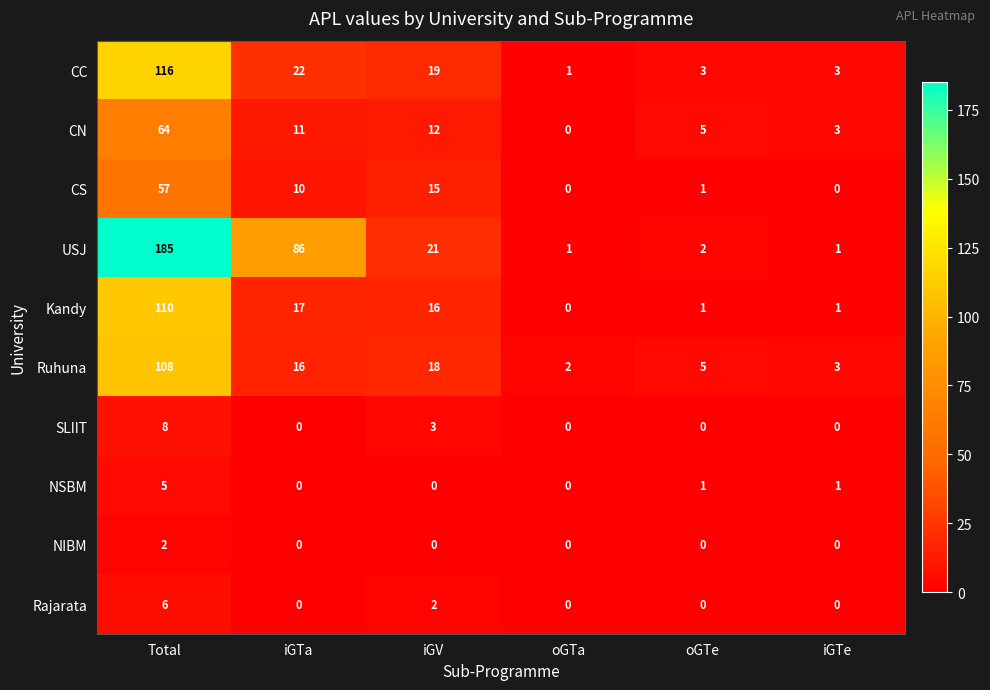

What is the difference between the highest and lowest values at iGTa?

86